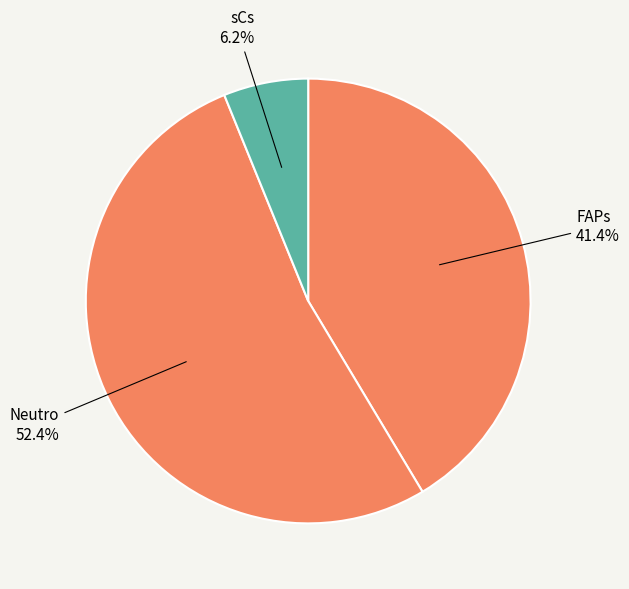

What is the smallest slice in the pie chart?

sCs